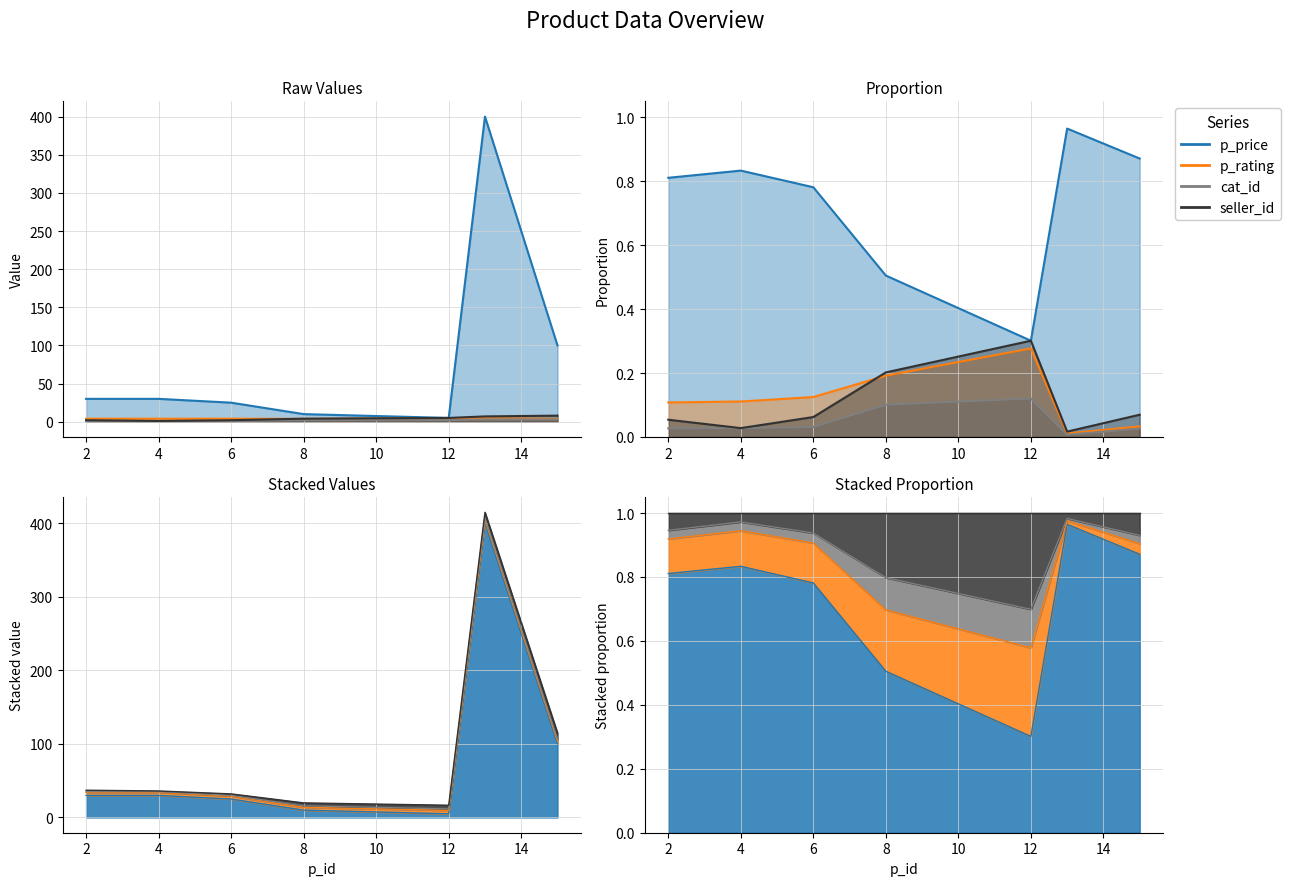

What is the spread (max minus min) of values at 2?

29.0